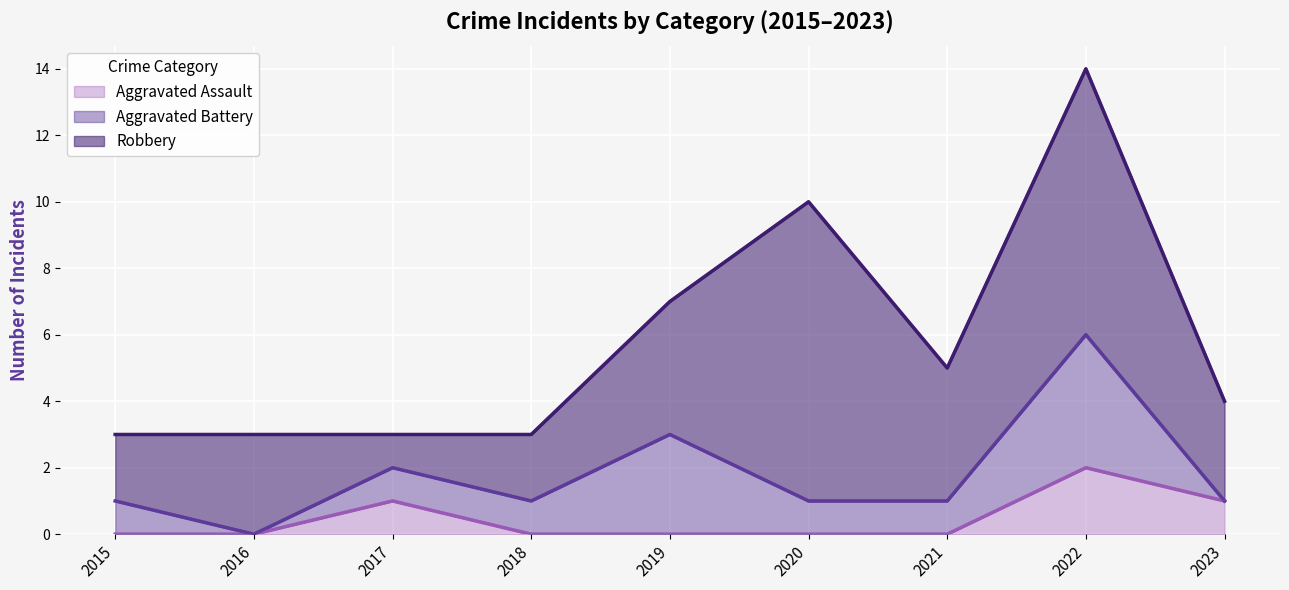

At which category does Aggravated Battery reach its first local valley?

2016